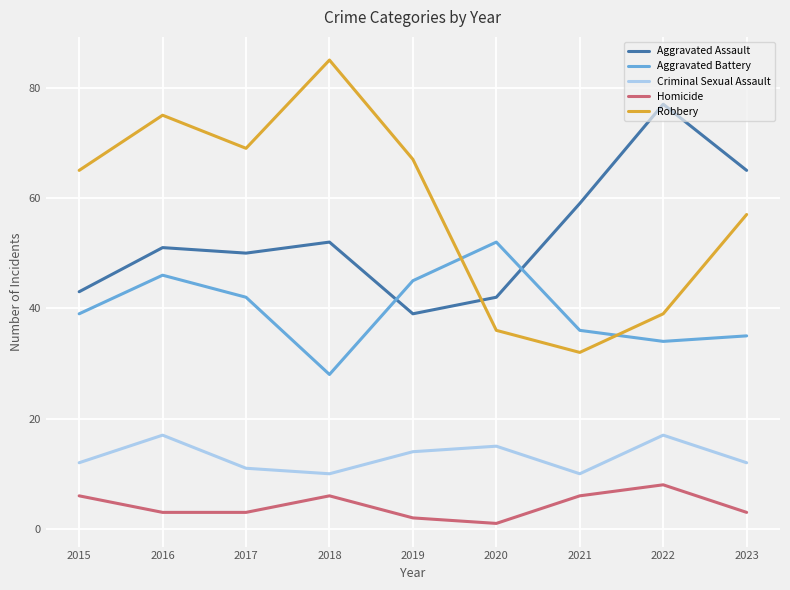

True or false: Criminal Sexual Assault and Aggravated Assault cross at least once.

False